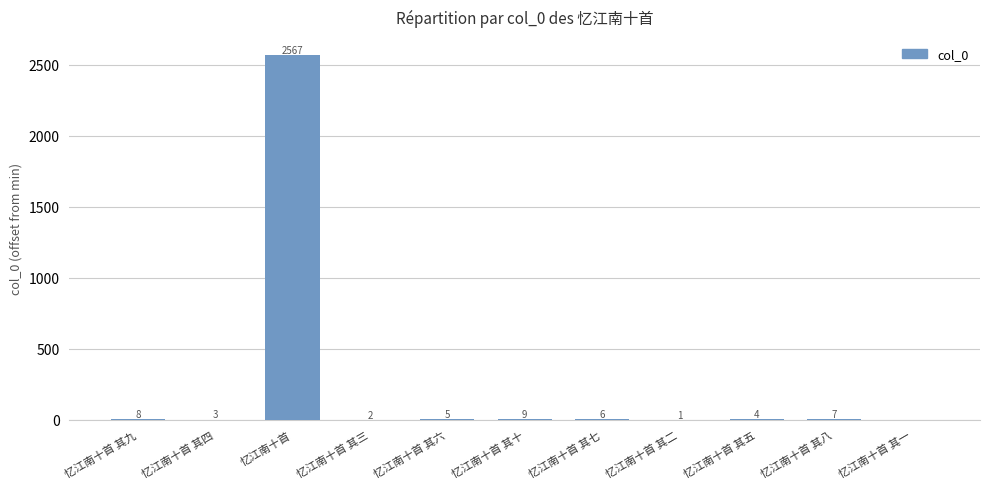

Which category has the highest value across all series?

忆江南十首